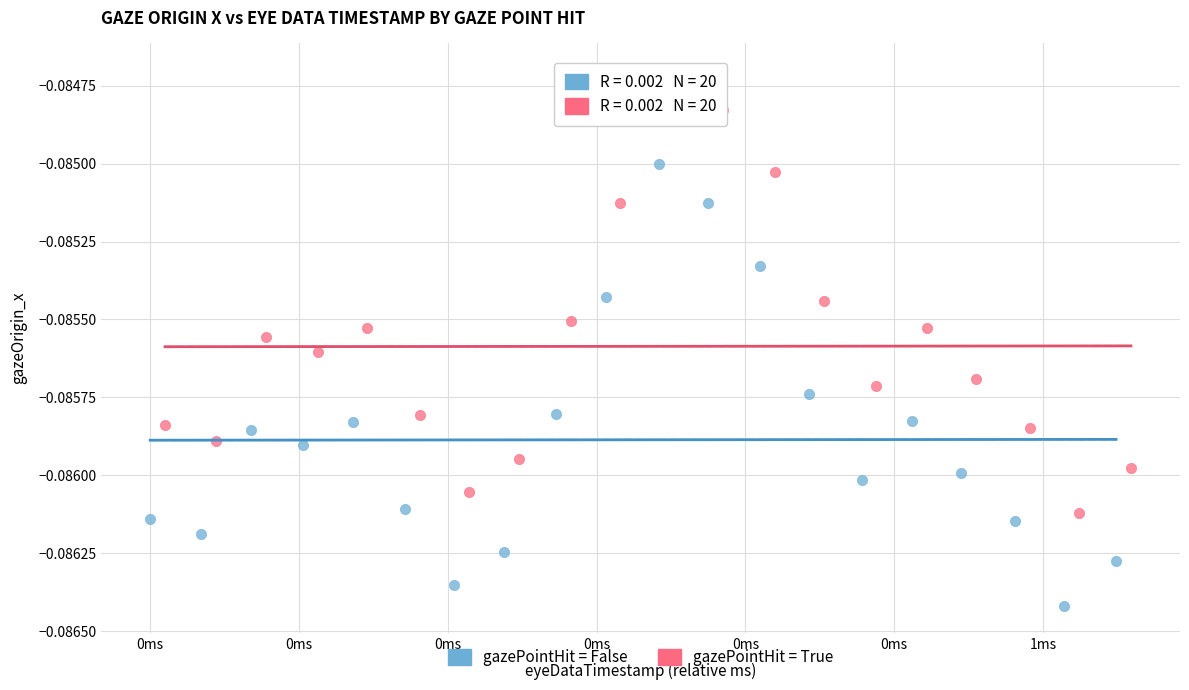

Which series reaches the minimum Y coordinate?

gazePointHit = False